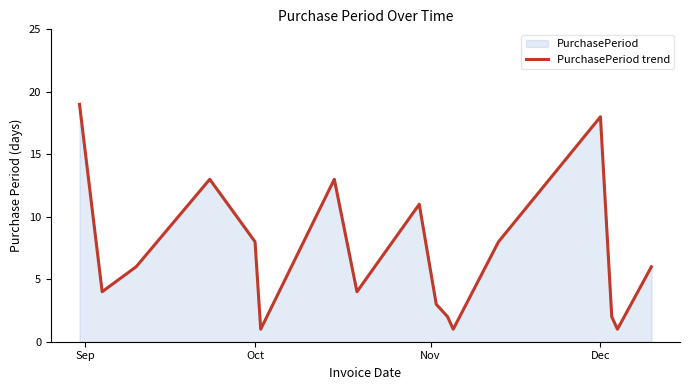

Does the chart have visible grid lines?

No